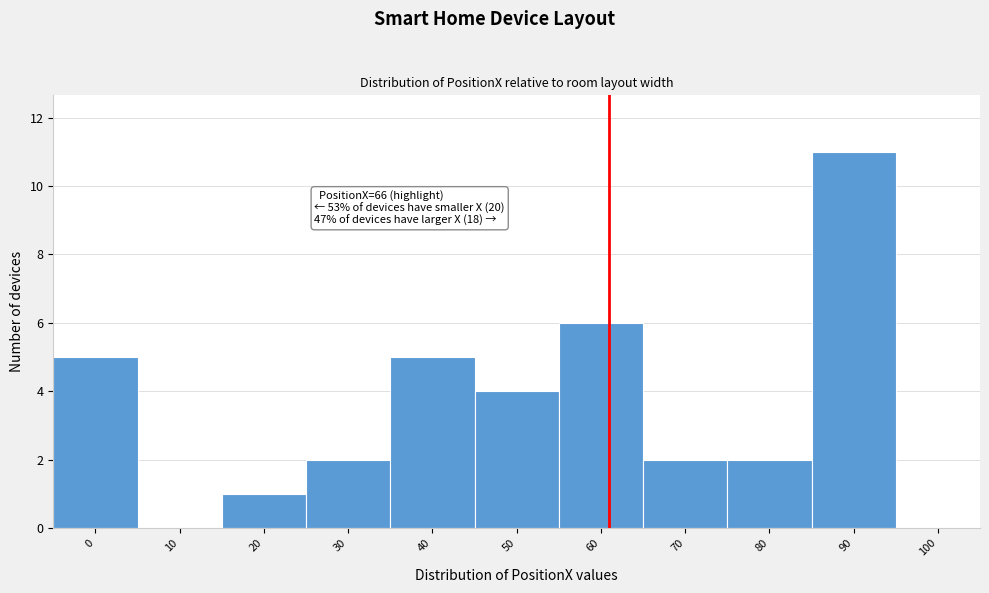

Reading left to right, list all the values displayed in this chart.

0=5	10=0	20=1	30=2	40=5	50=4	60=6	70=2	80=2	90=11	100=0